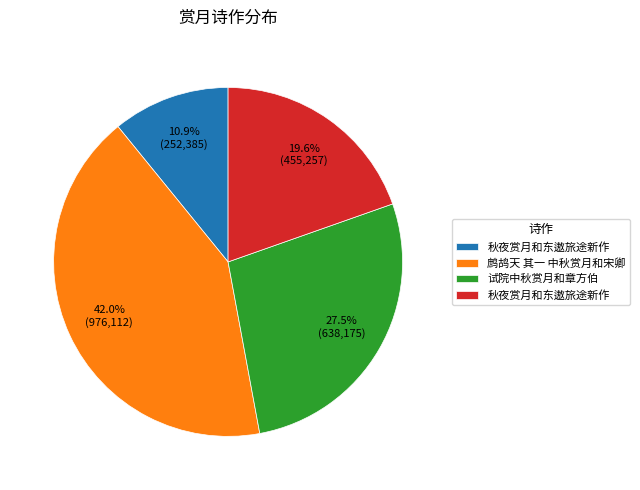

How many slices are in this pie chart?

4